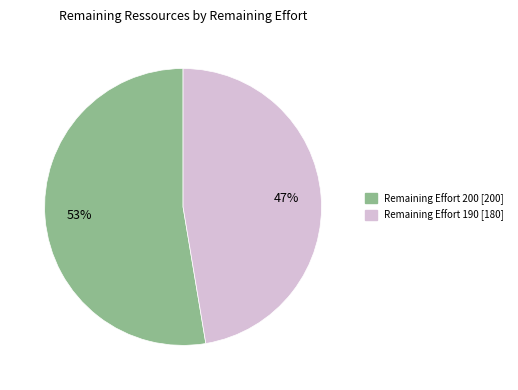

How many slices are in this pie chart?

2